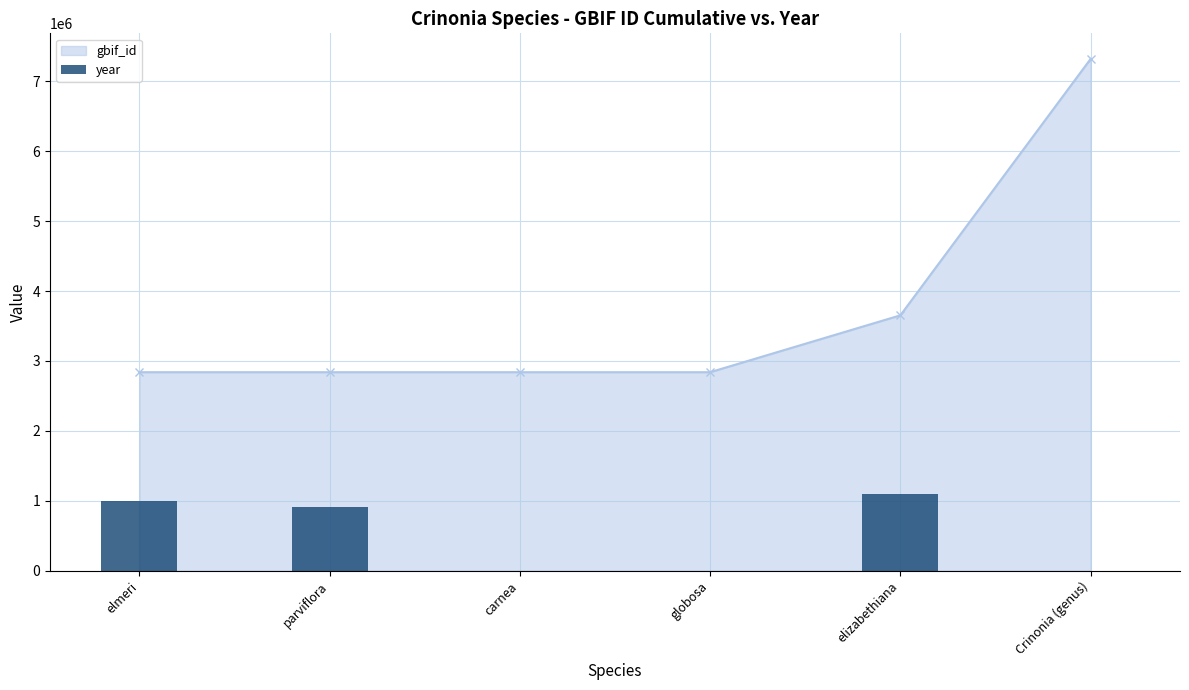

What position from the right is carnea?

4